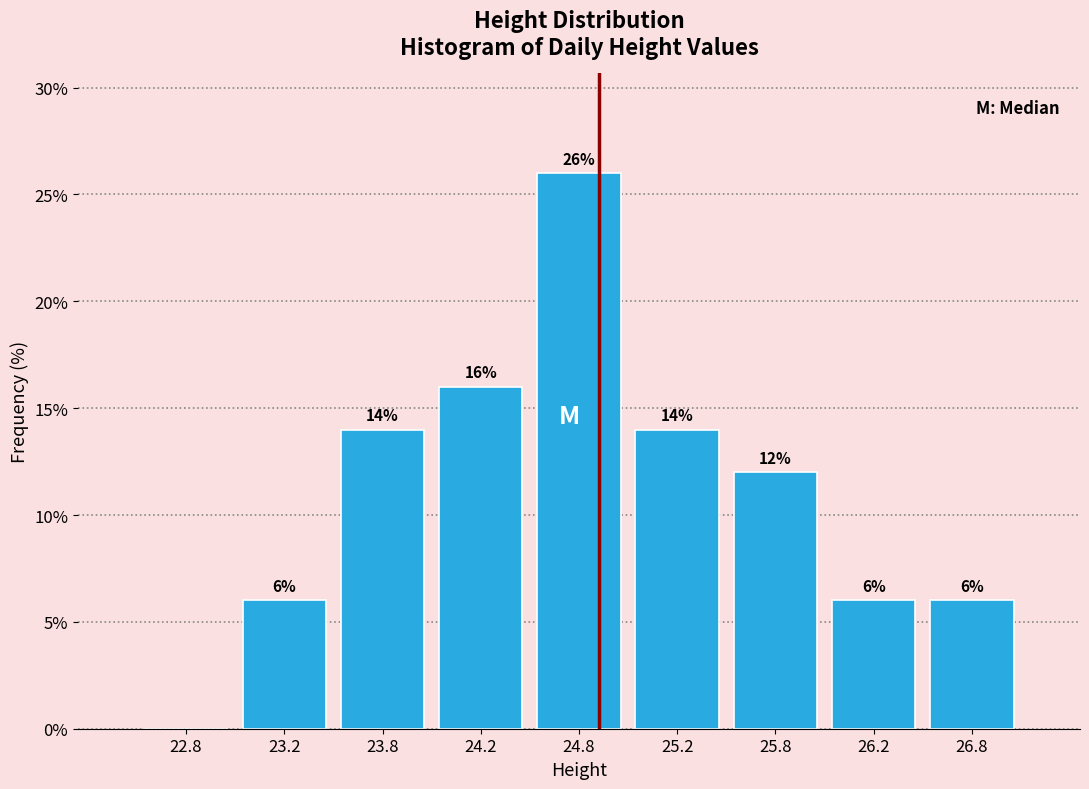

Over which range of the x-axis is the bar tallest?

24.5 to 25.0